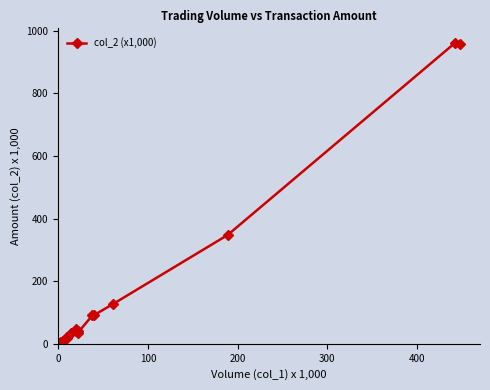

What is the value of the 16th point from the left?

91.6